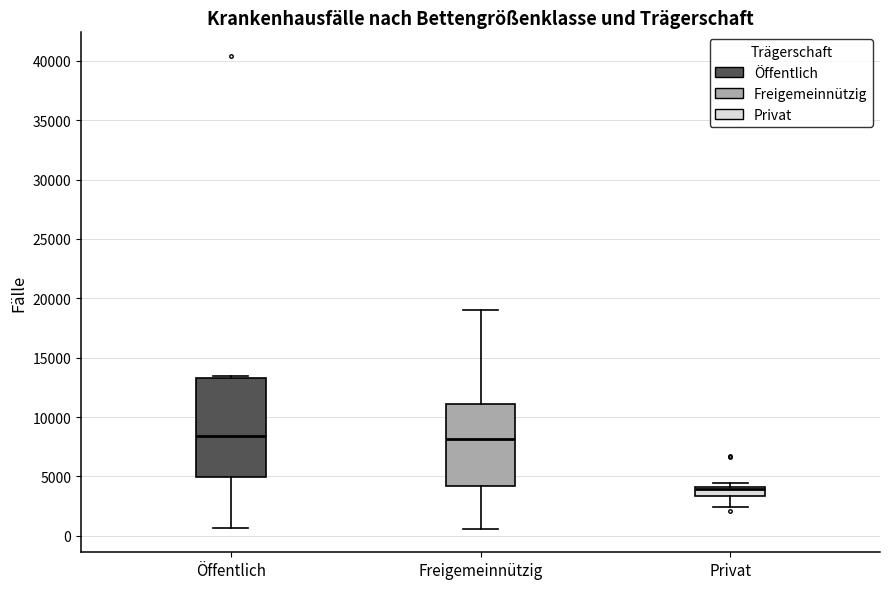

Where does the lower whisker of the box for Öffentlich end on the y-axis? The values are not printed on the chart, so give them approximately, as read against the axis.

500